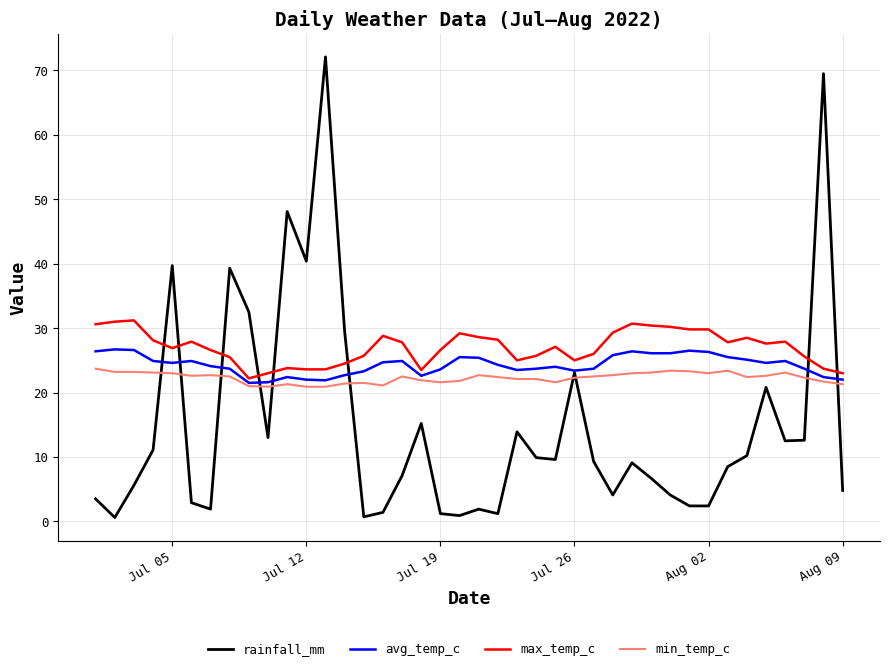

In rainfall_mm, how many points are higher than both neighbors (excluding endpoints)?

11